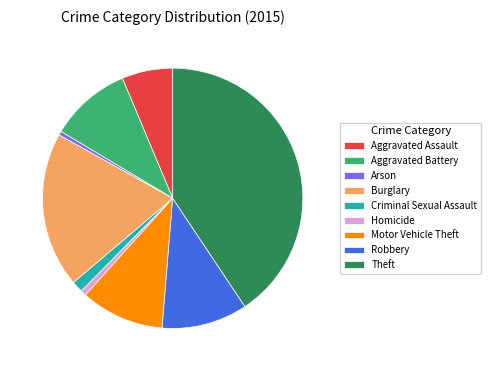

Which category has the biggest portion of the pie?

Theft